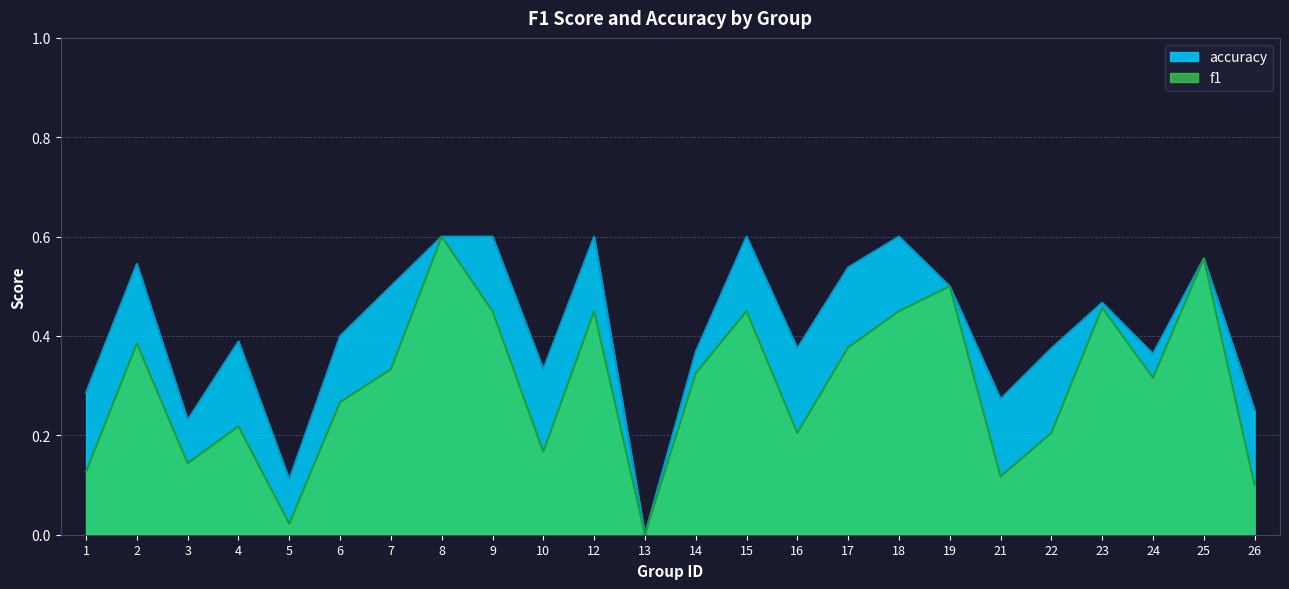

Reading left to right, what are all the values shown in this chart?

f1: 1=0.1	2=0.4	3=0.1	4=0.2	5=0.0	6=0.3	7=0.3	8=0.6	9=0.5	10=0.2	12=0.5	13=0.0	14=0.3	15=0.5	16=0.2	17=0.4	18=0.5	19=0.5	21=0.1	22=0.2	23=0.5	24=0.3	25=0.6	26=0.1
accuracy: 1=0.3	2=0.5	3=0.2	4=0.4	5=0.1	6=0.4	7=0.5	8=0.6	9=0.6	10=0.3	12=0.6	13=0.0	14=0.4	15=0.6	16=0.4	17=0.5	18=0.6	19=0.5	21=0.3	22=0.4	23=0.5	24=0.4	25=0.6	26=0.2